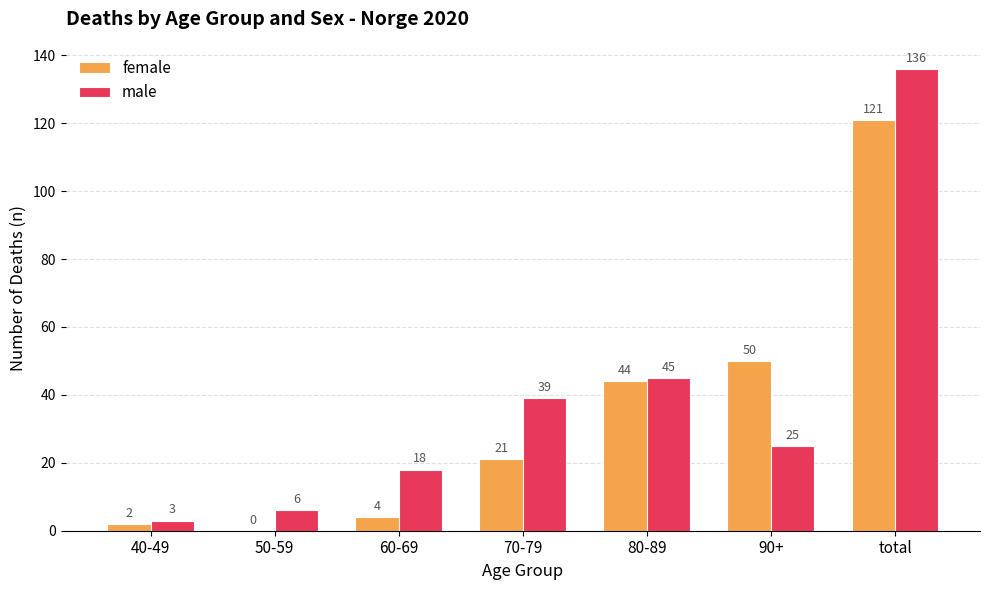

At which label is male closest to 69?

80-89